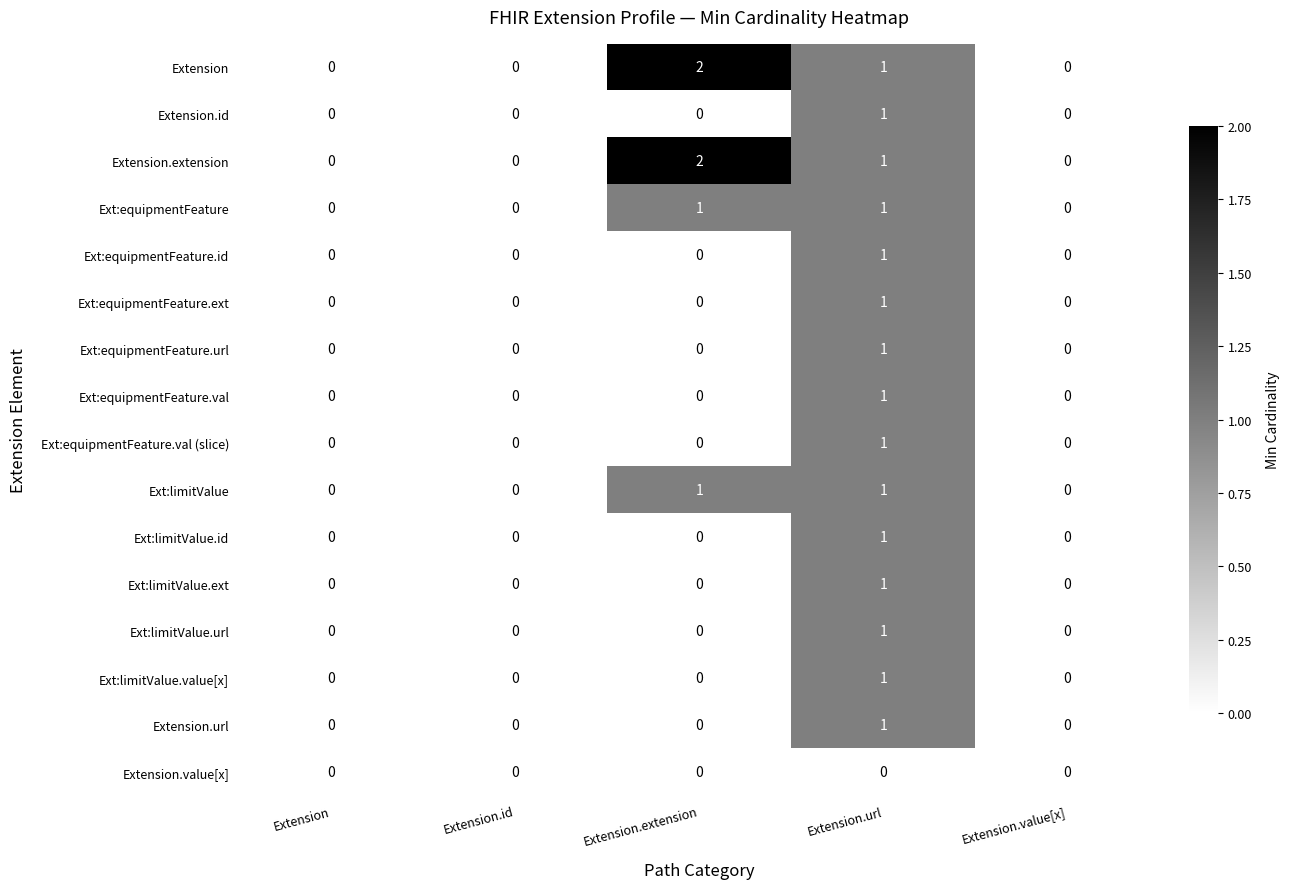

What is the greatest value displayed?

2